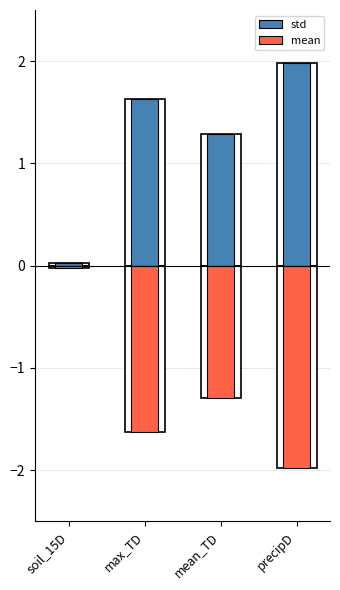

Is it true that std equals 0.0 at soil_15D?

True